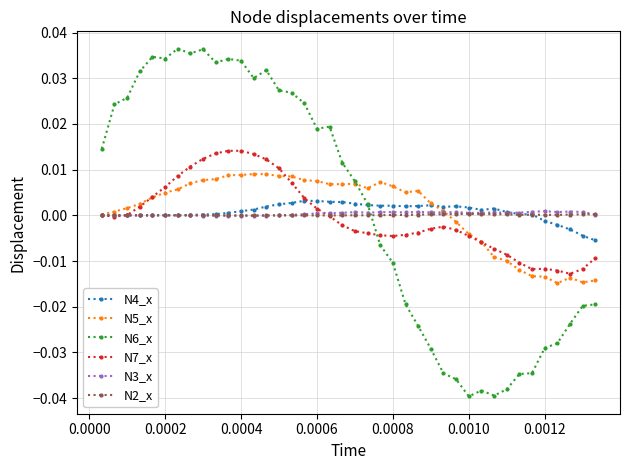

Which series has the largest range (max minus min)?

N6_x